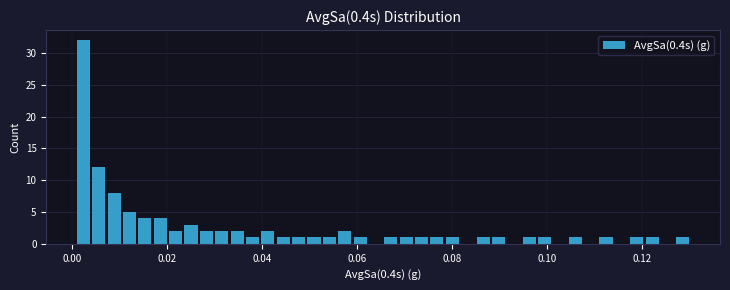

Read against the x-axis, roughly where is the centre of the tallest bar?

0.002